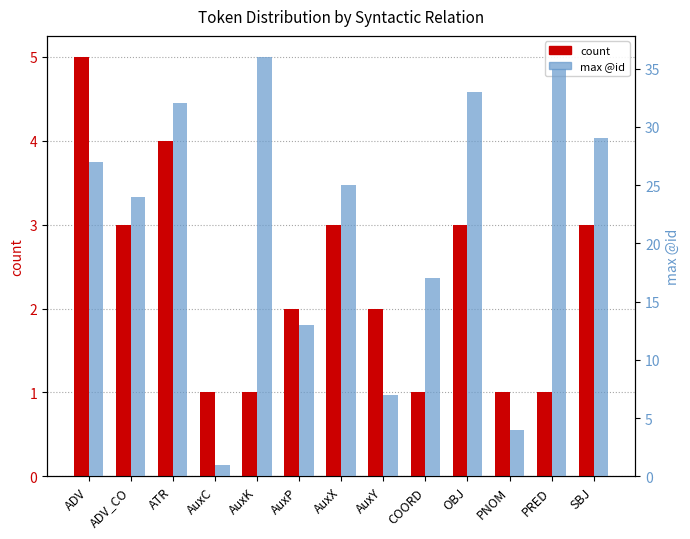

How many bars are there in each group?

2